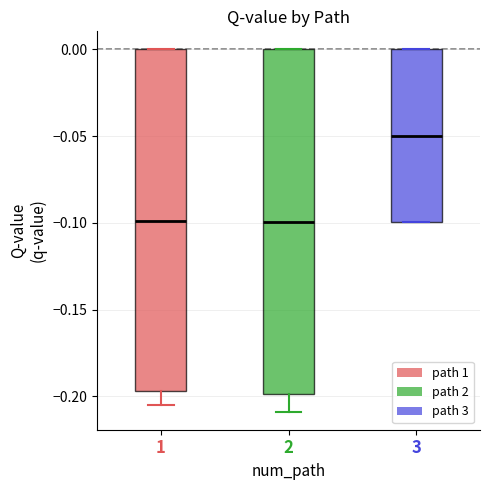

Reading left to right, read every box against the y-axis: the position of its median line, the range the box covers, and the ends of its whiskers. The values are not printed on the chart, so give them approximately, as read against the axis.

1: median -0.100, box -0.195 to 0.000, whiskers -0.205 to 0.000
2: median -0.100, box -0.200 to 0.000, whiskers -0.210 to 0.000
3: median -0.050, box -0.100 to 0.000, whiskers -0.100 to 0.000